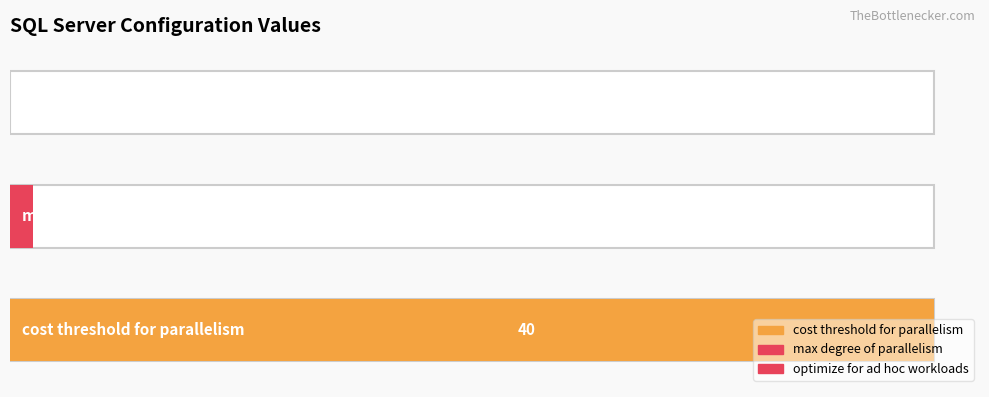

True or false: the data shows 0 at max degree of parallelism.

False